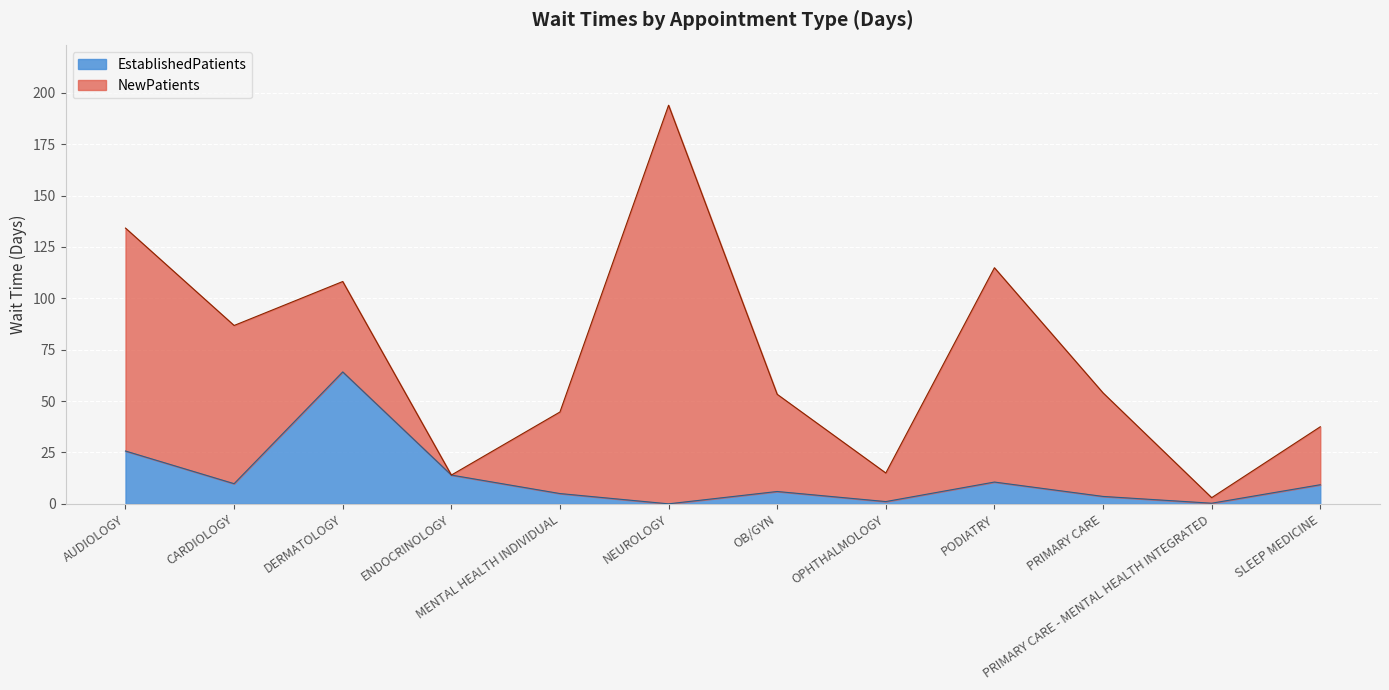

List the labels in order of value, smallest first.

NEUROLOGY, PRIMARY CARE - MENTAL HEALTH INTEGRATED, OPHTHALMOLOGY, PRIMARY CARE, MENTAL HEALTH INDIVIDUAL, OB/GYN, SLEEP MEDICINE, CARDIOLOGY, PODIATRY, ENDOCRINOLOGY, AUDIOLOGY, DERMATOLOGY